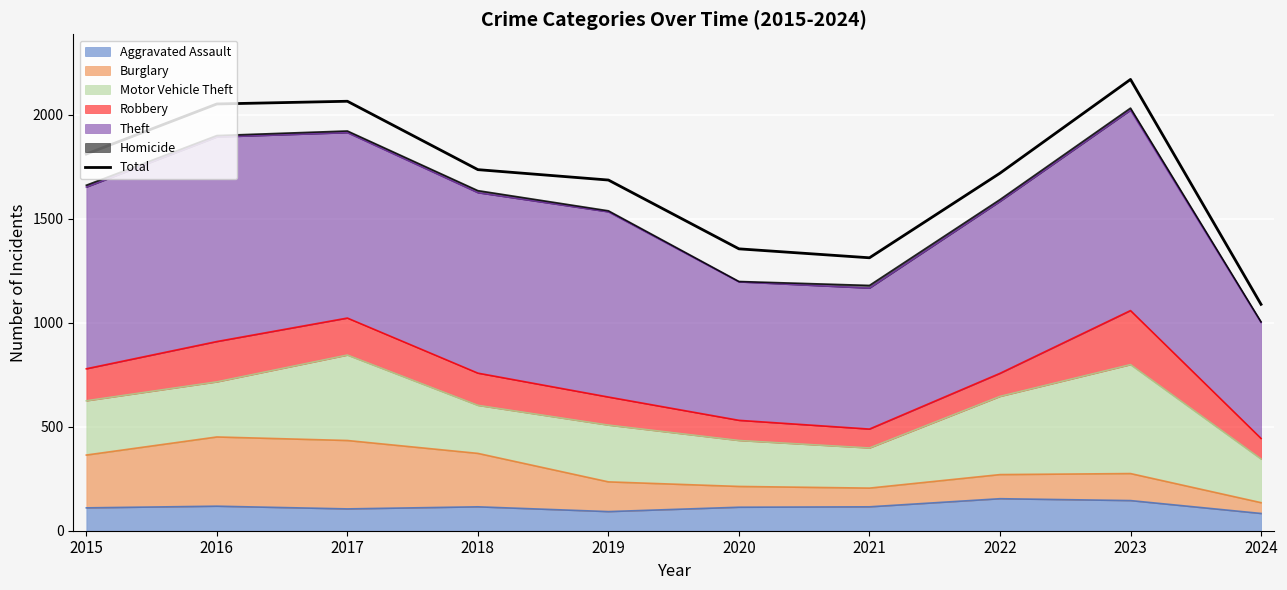

Which label corresponds to the smallest value in the chart?

2024